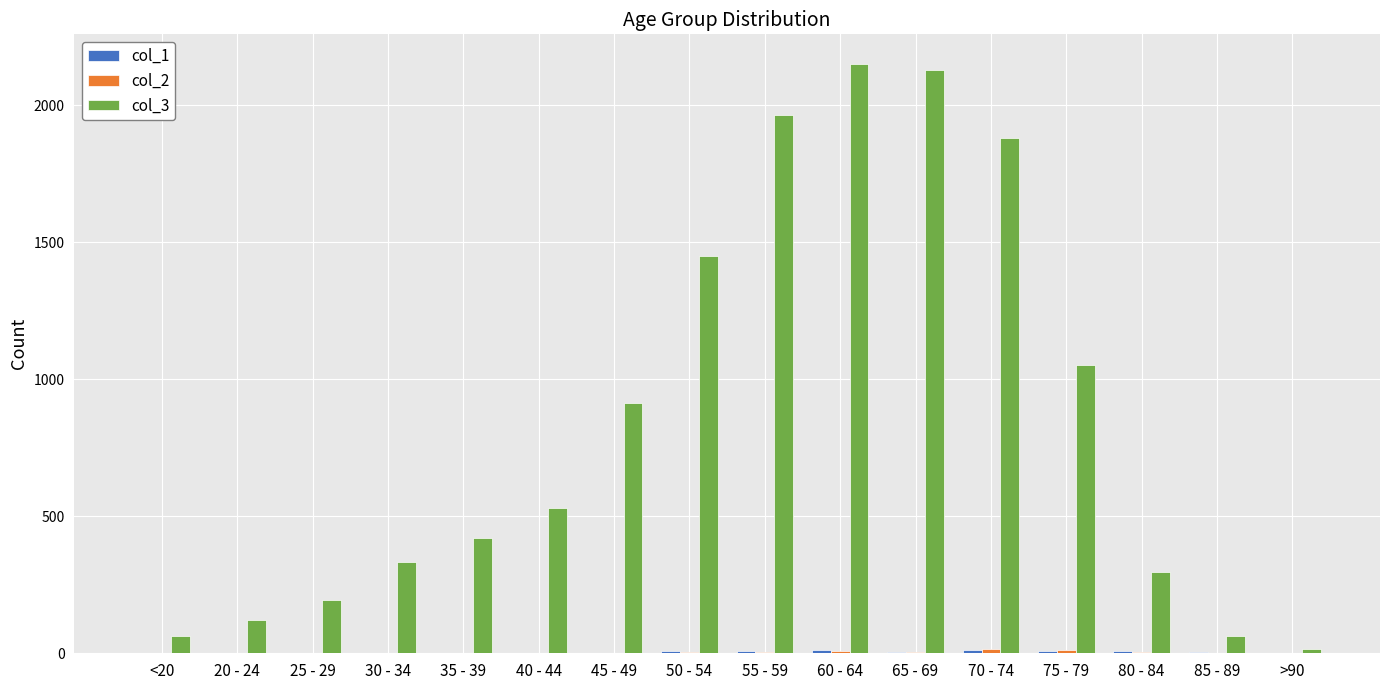

Which series has the largest total across all categories?

col_3